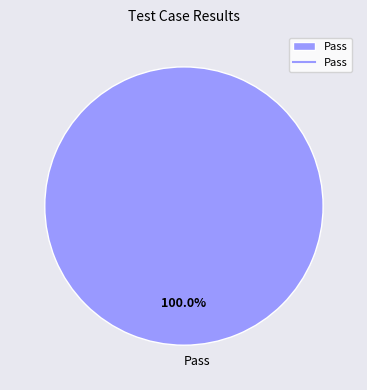

Rank the categories by value from lowest to highest.

Pass